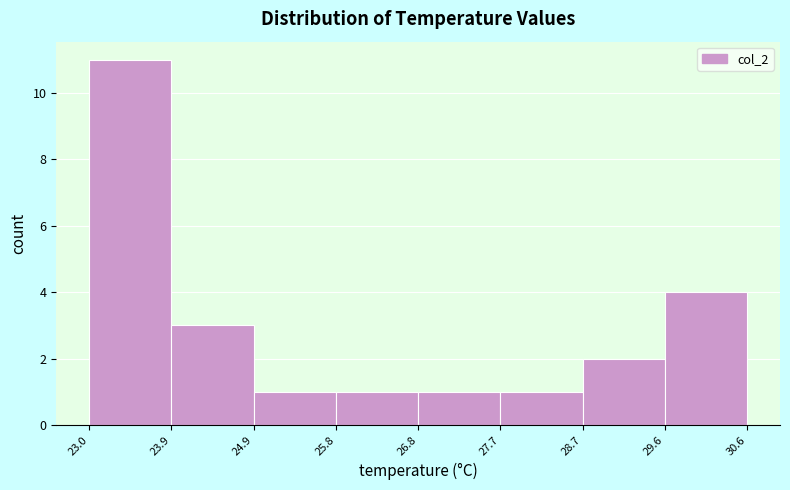

Which range on the x-axis has the tallest bar?

23.0 to 23.9